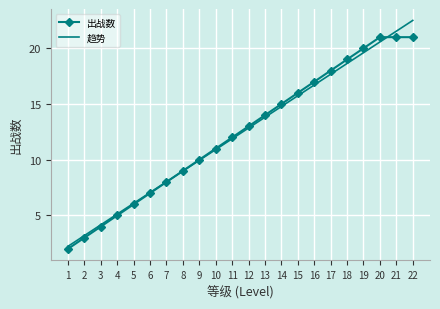

The 出战数 series shows 7.2 at 13. True or false?

False